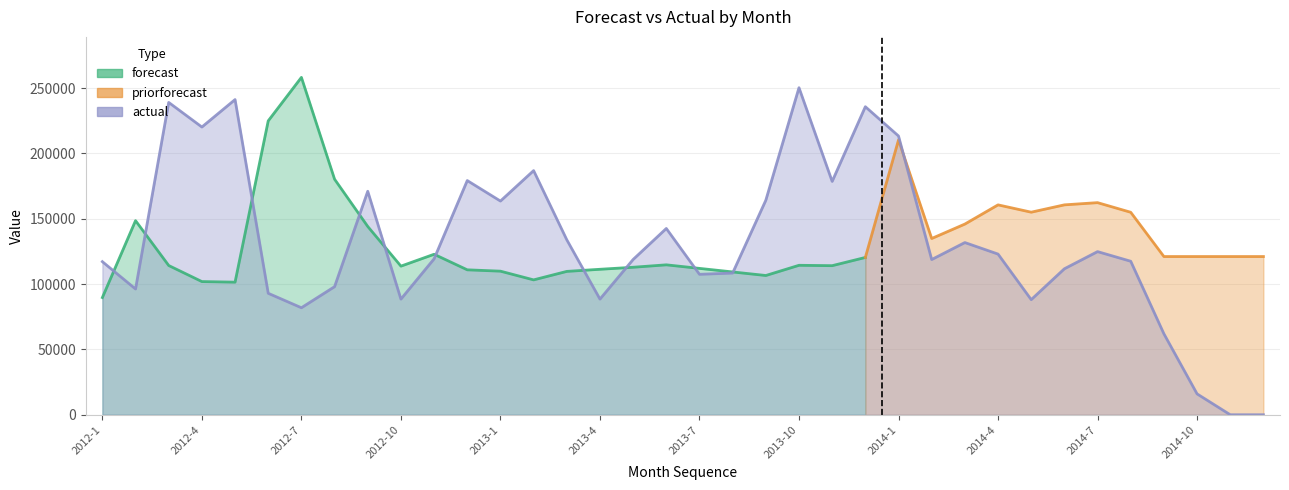

How many lines are shown in the chart?

3